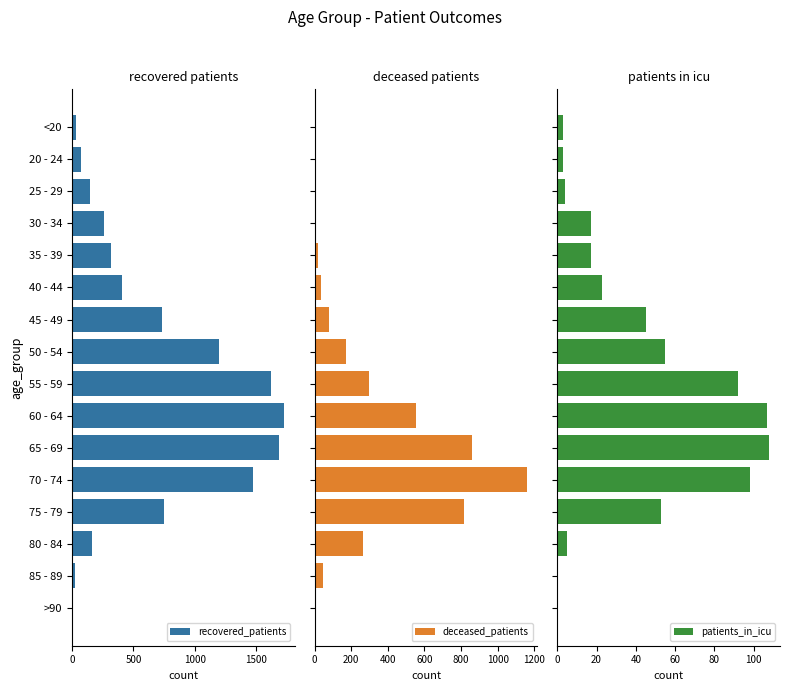

Are the bars horizontal?

Yes